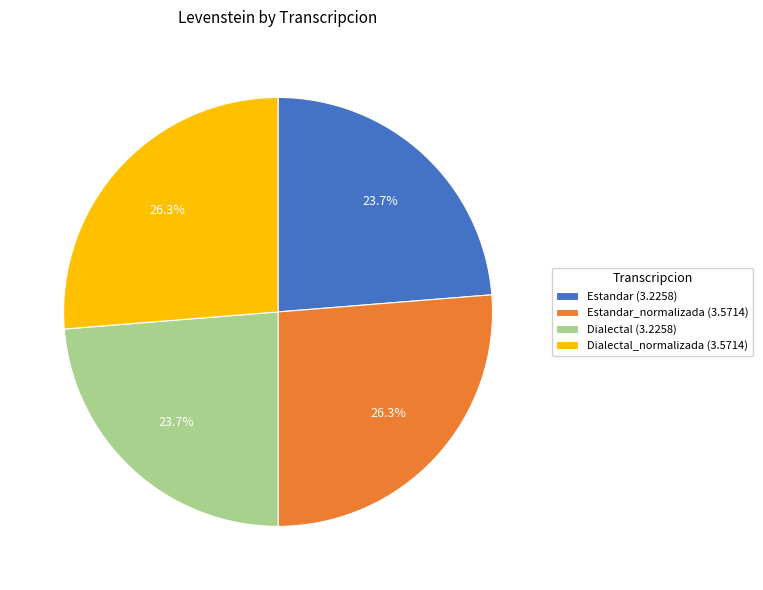

What is the total percentage of Dialectal_normalizada (3.5714) and Estandar (3.2258)?

50.0%